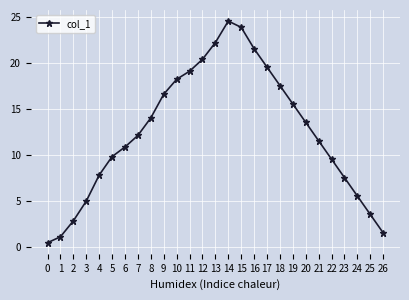

At which label does the data first exceed 12?

7